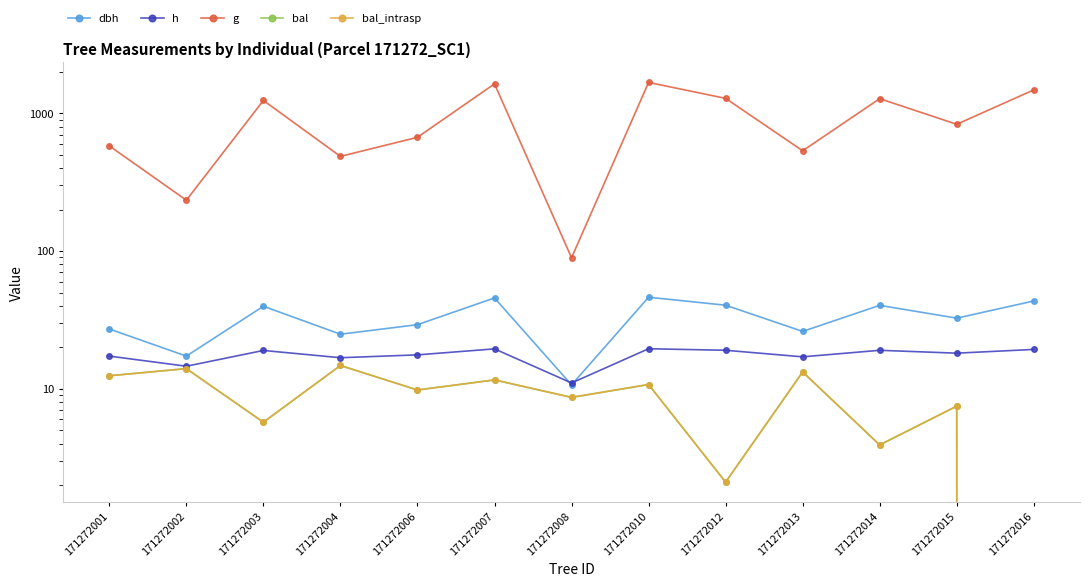

At which category is the sum across all series the highest?

171272010